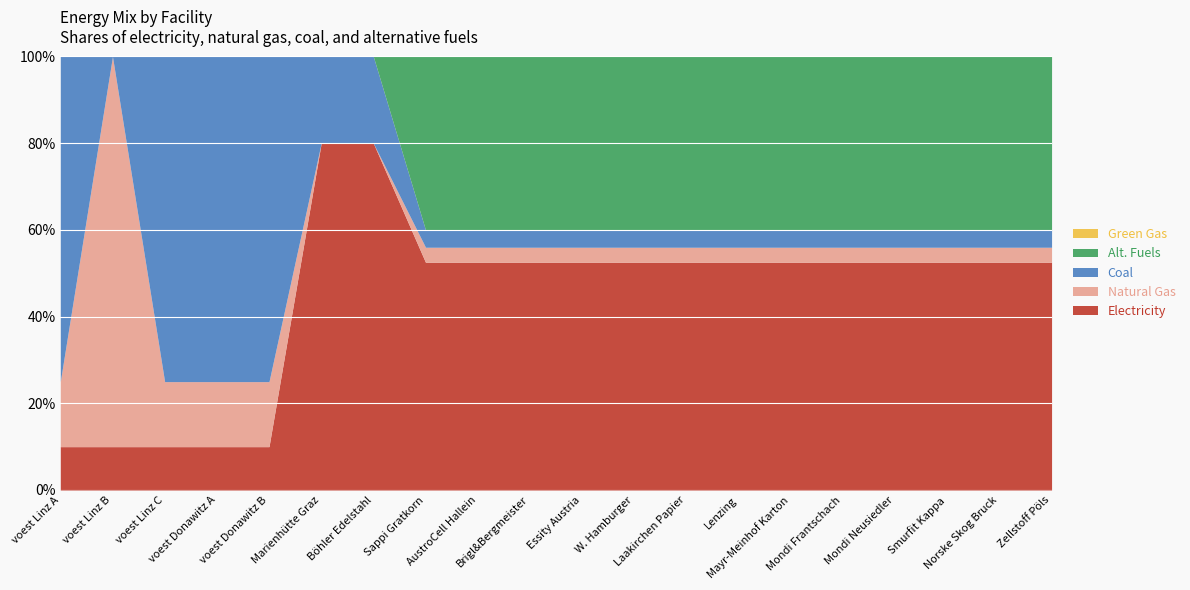

True or false: GG and alt cross at least once.

False